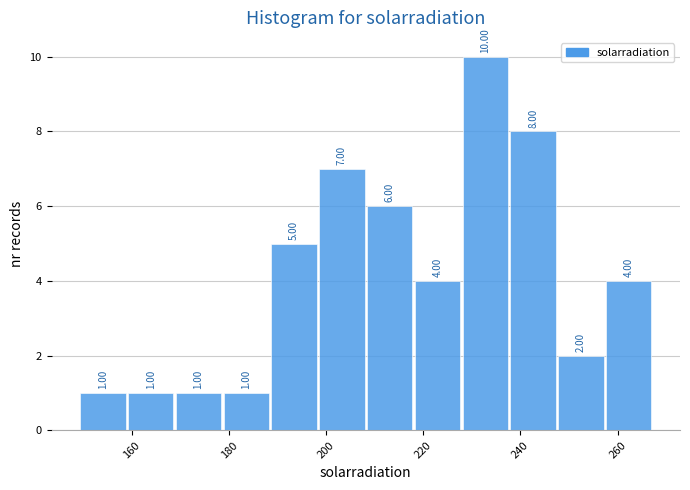

Which range on the x-axis has the tallest bar?

228 to 238